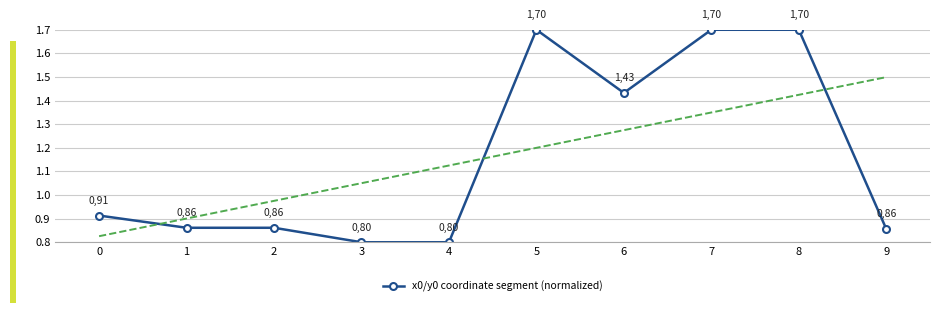

What is the sum of the values at 2 and 9?

1.7